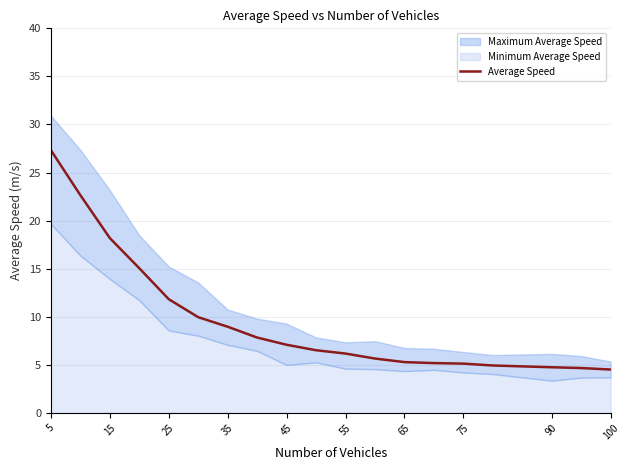

Is it true that Average Speed equals 1.9 at 90?

False